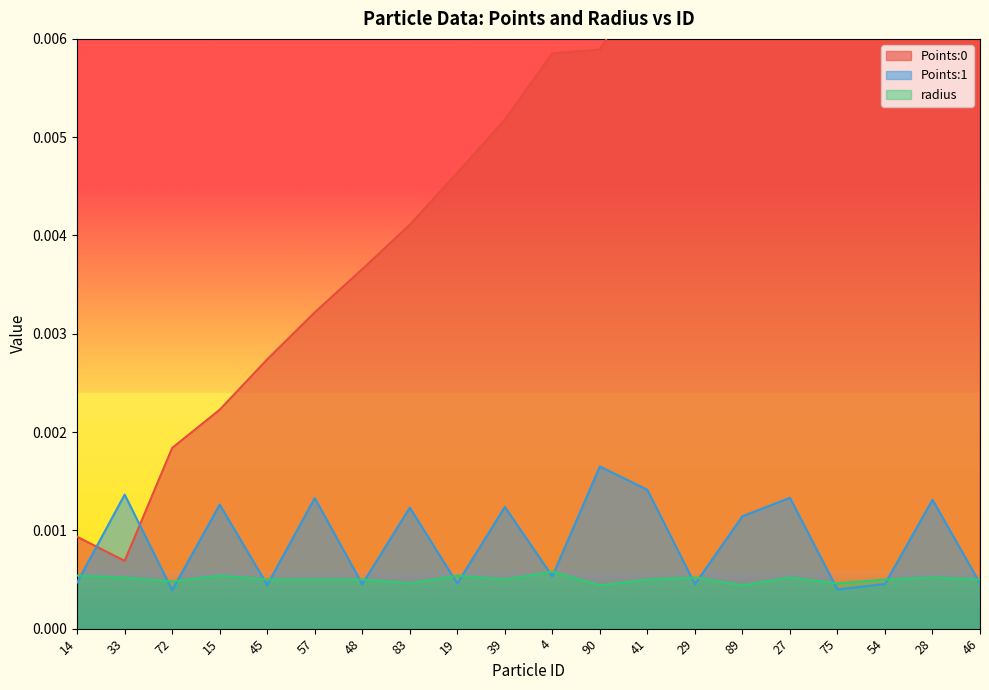

Which series has the largest range (max minus min)?

Points:0